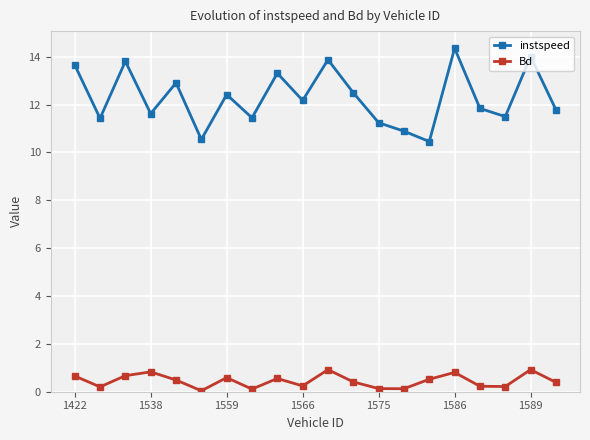

How many data points does each series have?

20